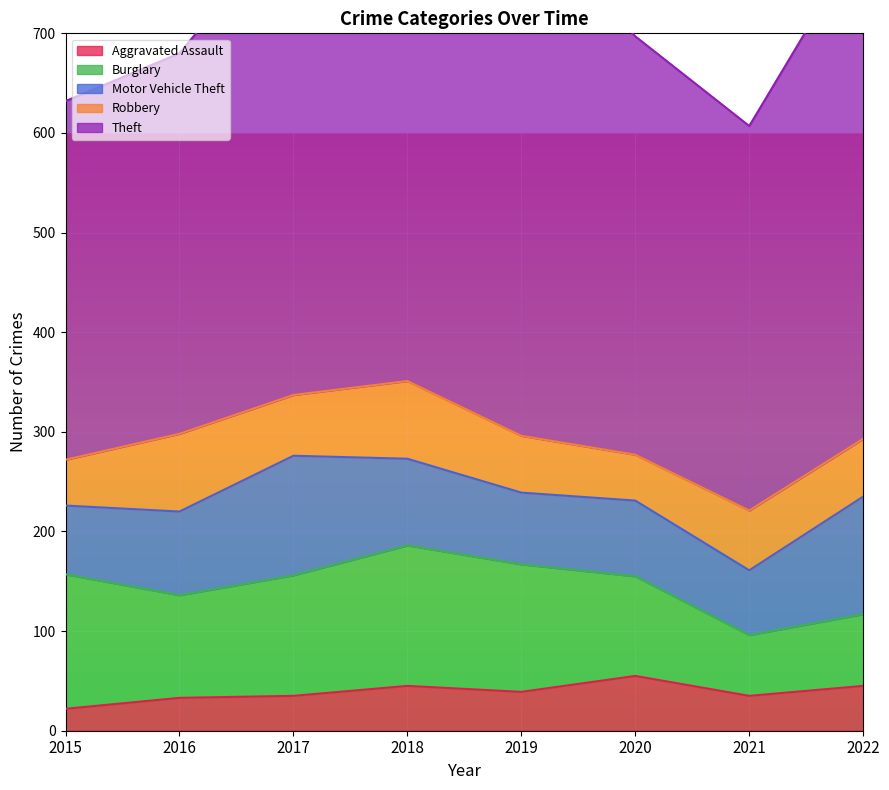

Where is the first local maximum for Motor Vehicle Theft?

2017